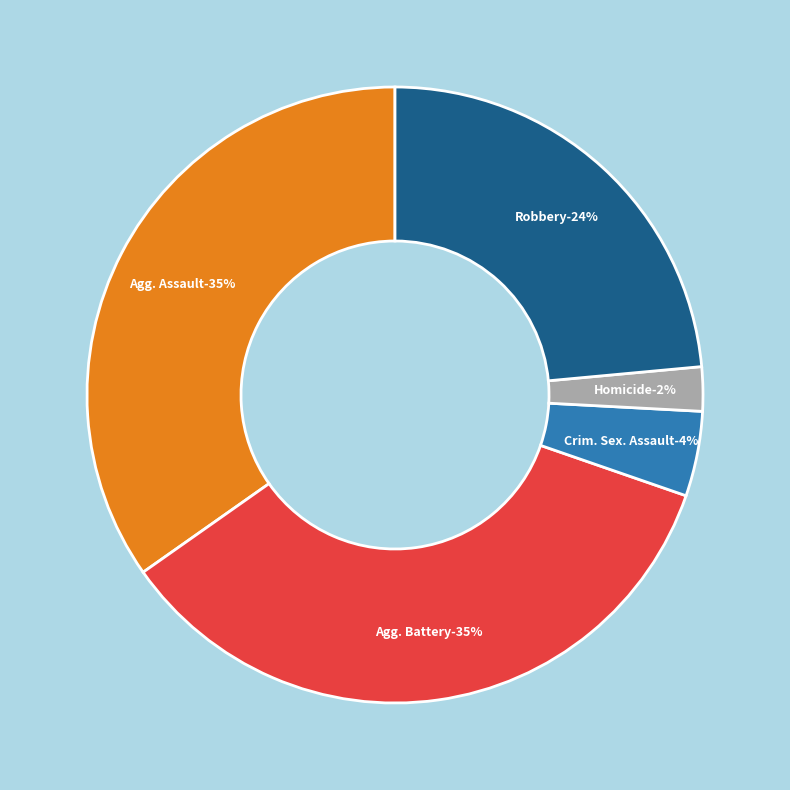

To the nearest percent, what is the difference between the largest and smallest slice percentages?

33%